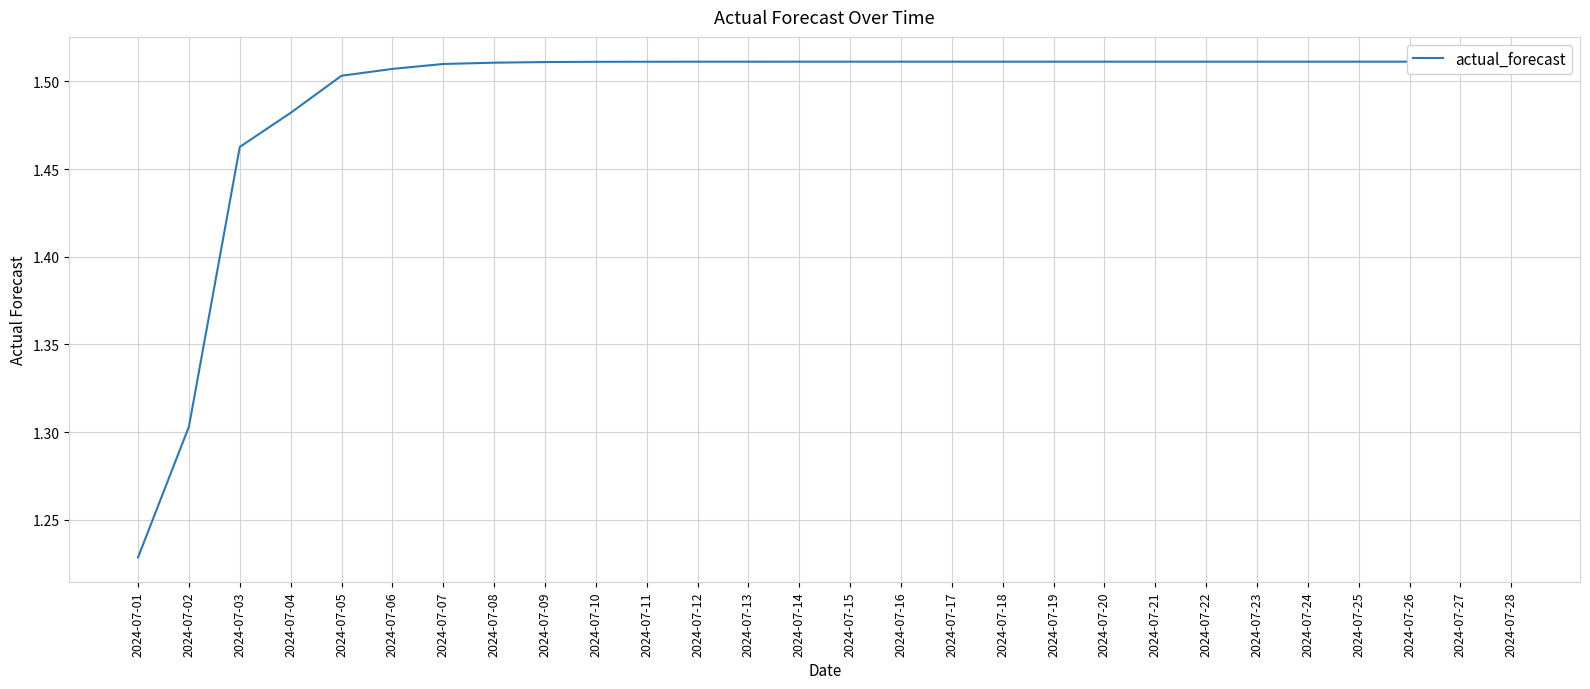

How many distinct data groups are displayed?

1